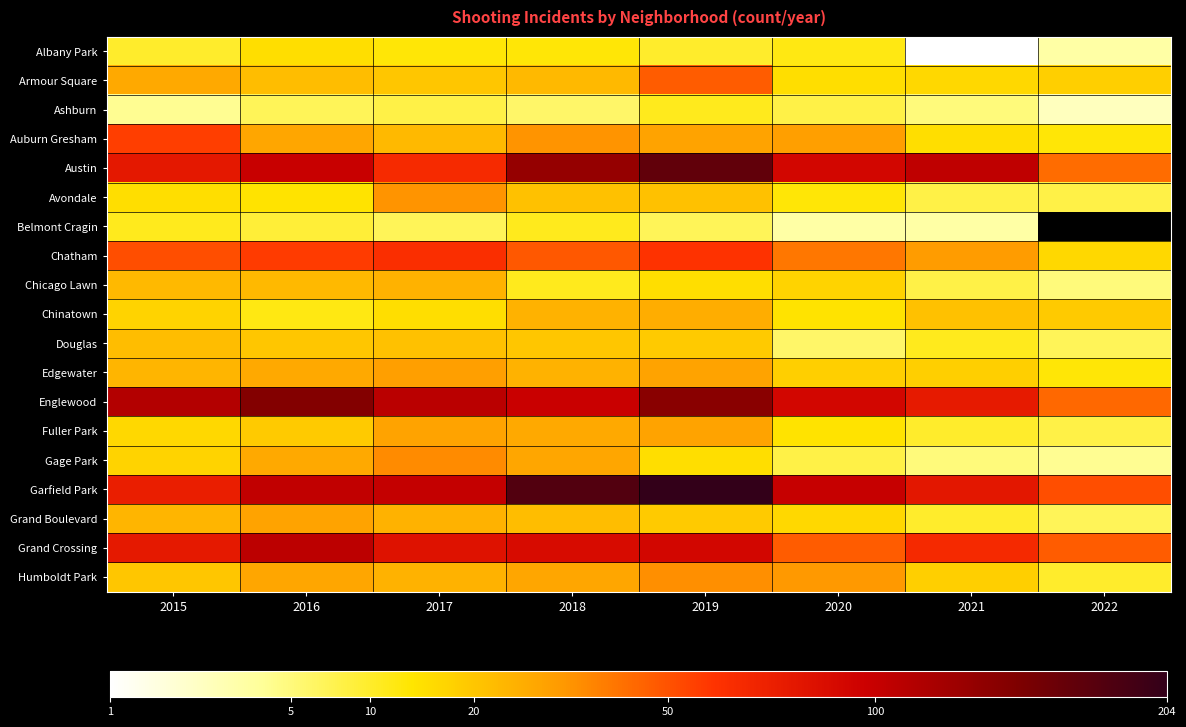

Read the Humboldt Park value at 2016.

28.0